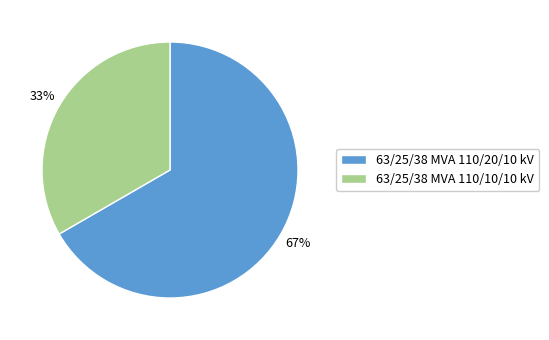

Which slice is the smallest?

63/25/38 MVA 110/10/10 kV